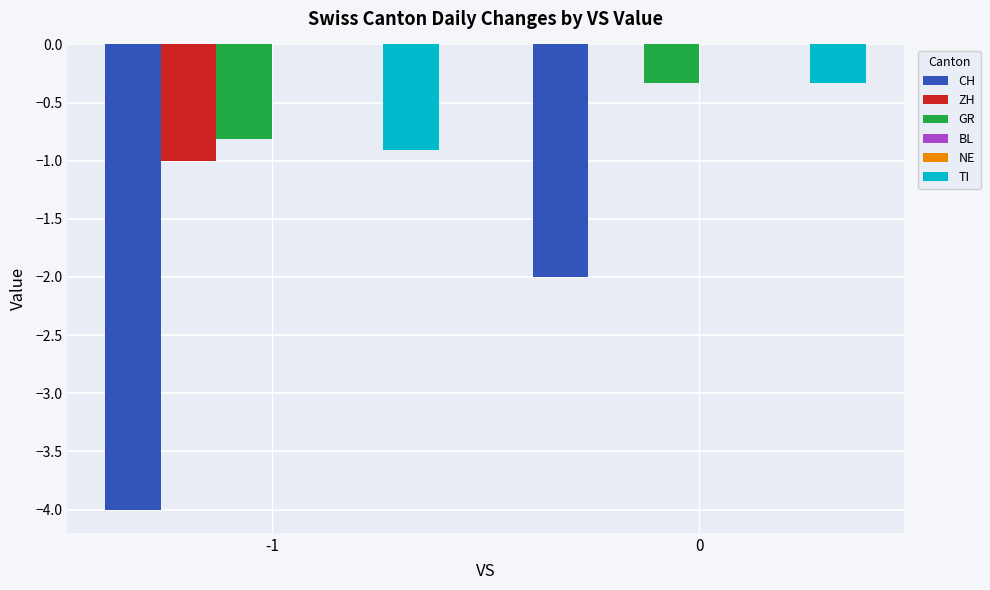

At which label does BL reach its minimum?

-1